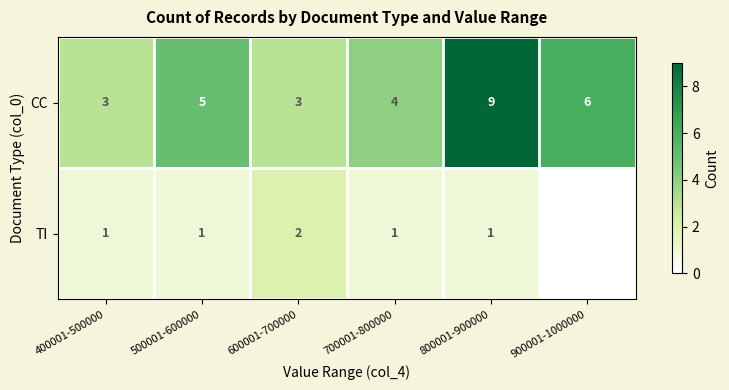

What is the greatest value displayed?

9.0